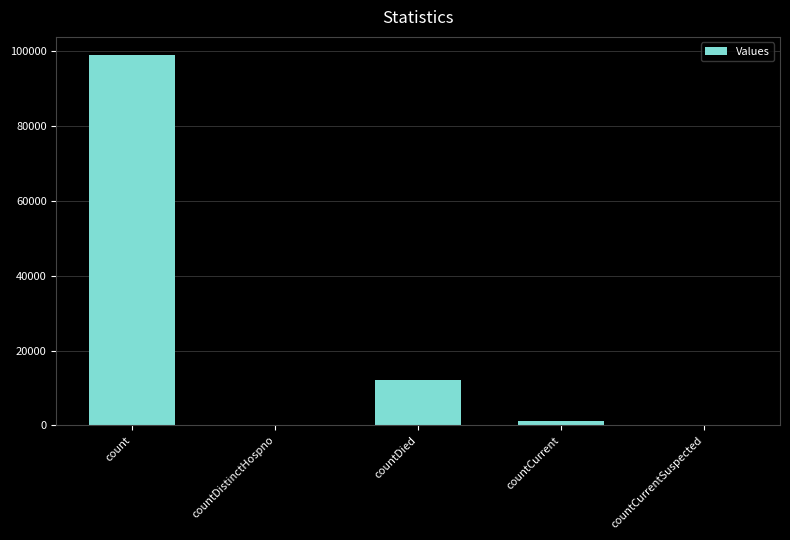

How many categories are shown in the chart?

5